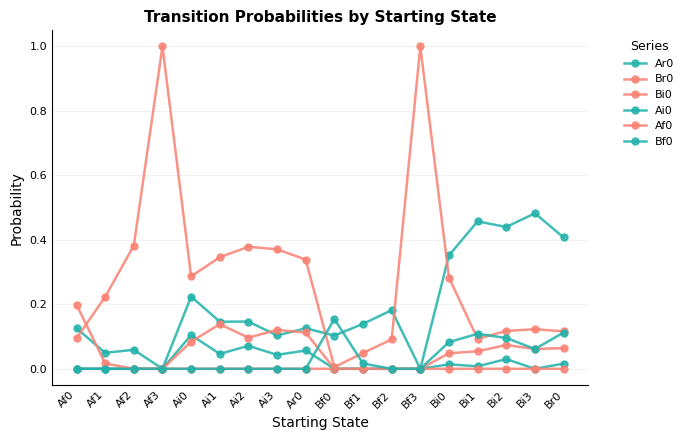

Is it true that Ai0 equals -0.0 at Bf2?

False